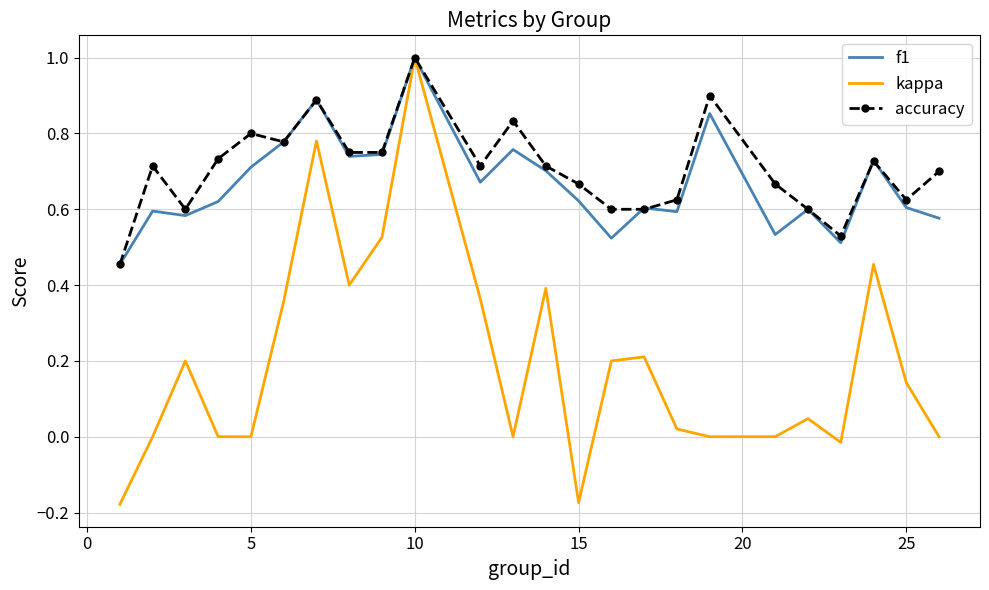

Which series has the largest range (max minus min)?

kappa